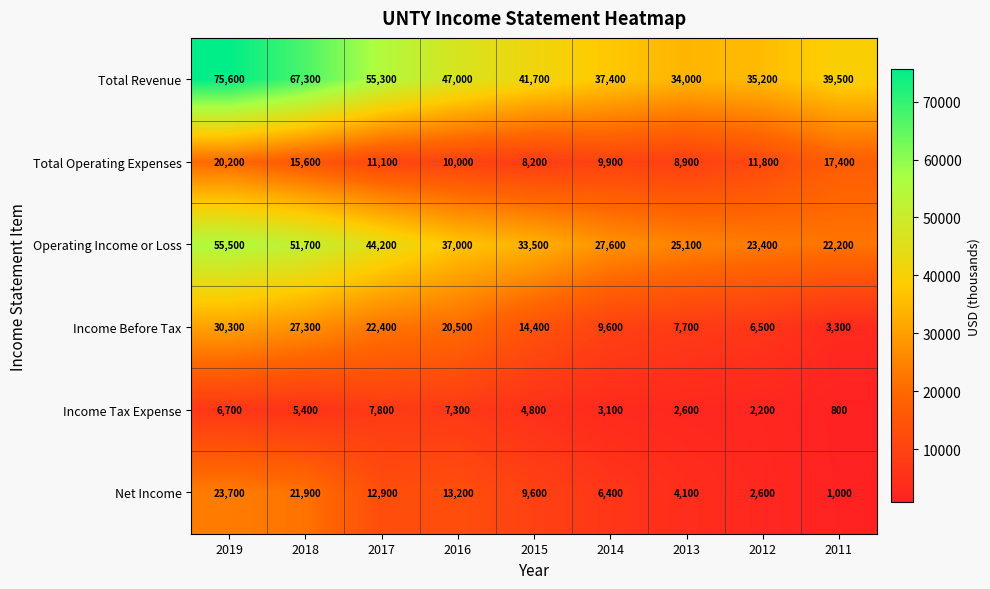

Where is Net Income nearest to the value 12350?

2017